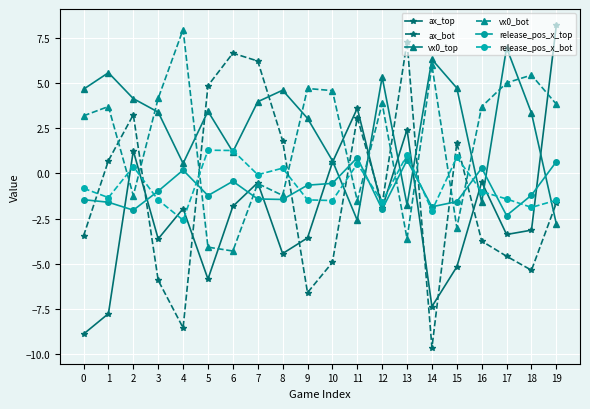

What value does the ax_top series have at 11?

3.6